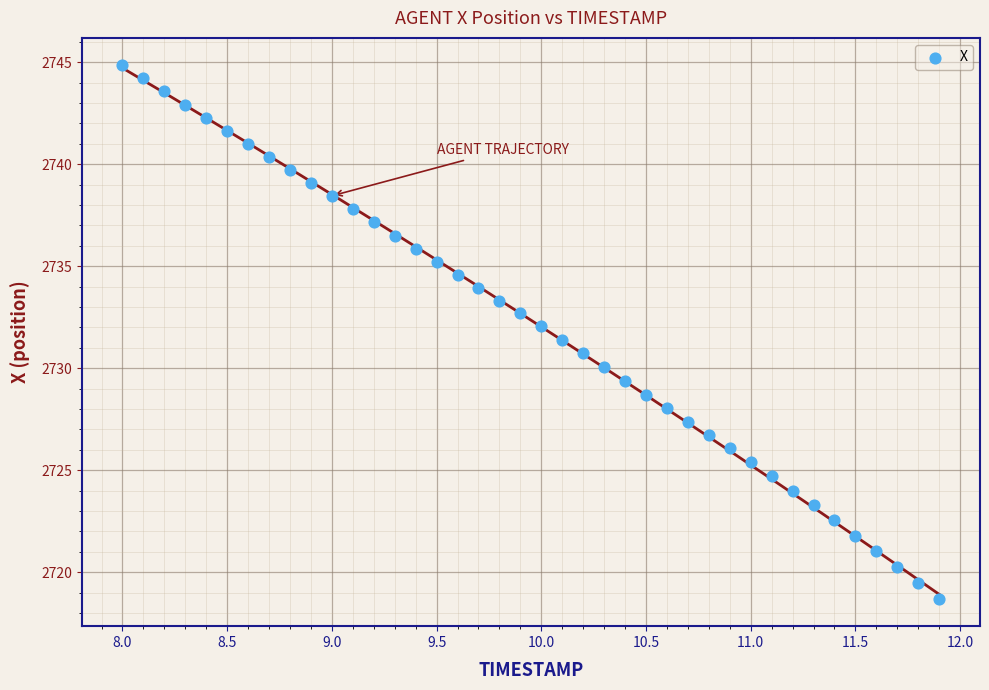

What is the range of X values (max minus min)?

3.9